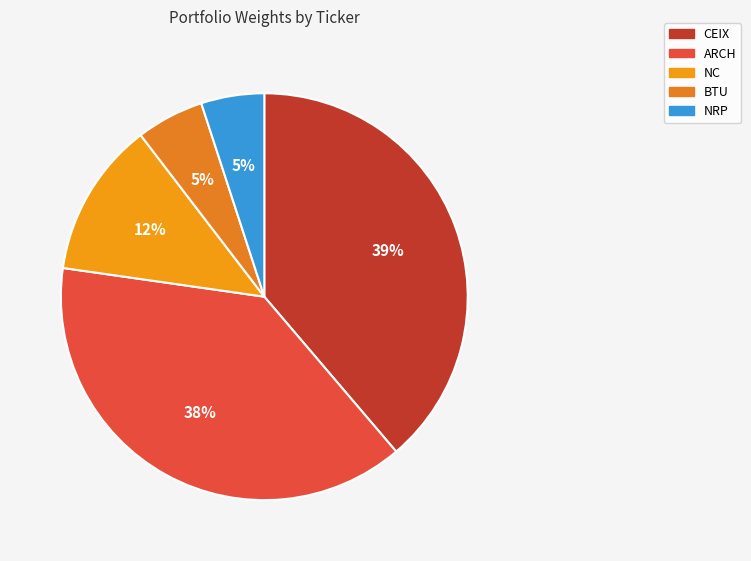

Do NRP and ARCH together represent more than half of the pie?

No